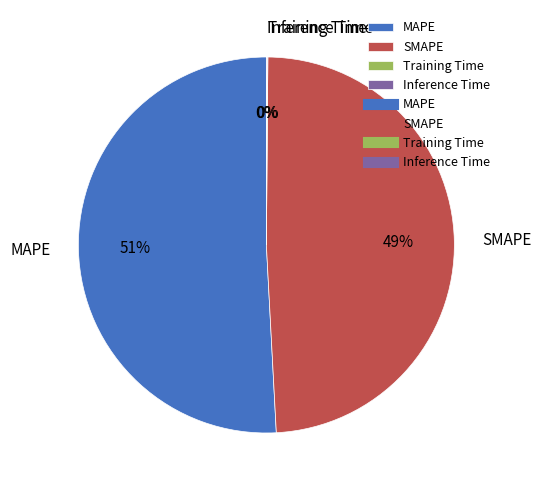

Do MAPE and SMAPE together represent more than half of the pie?

Yes